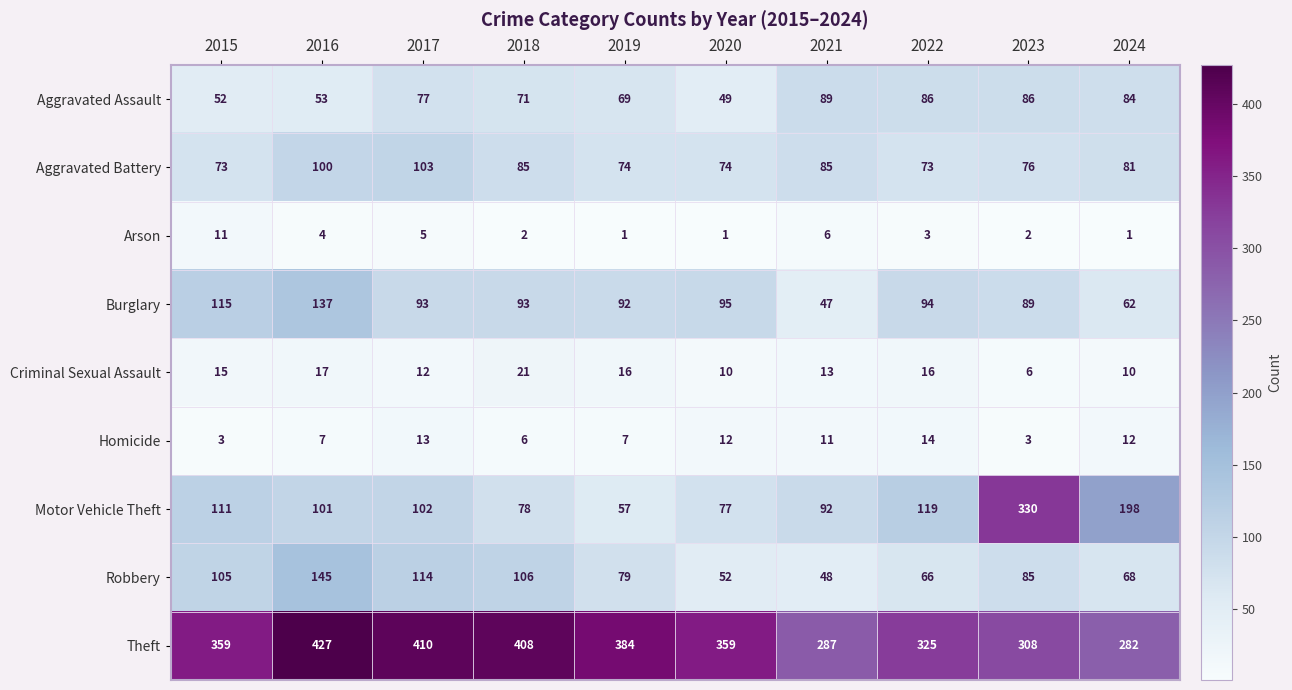

The Burglary series shows 94 at 2022. True or false?

True